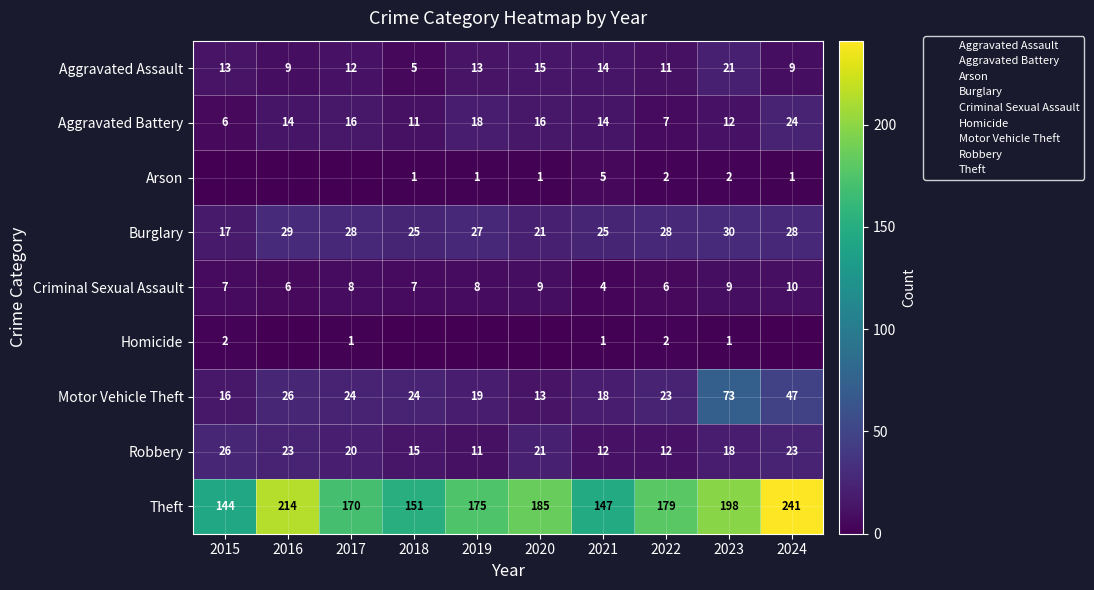

Between 2016 and 2020, which series saw the biggest shift?

Theft